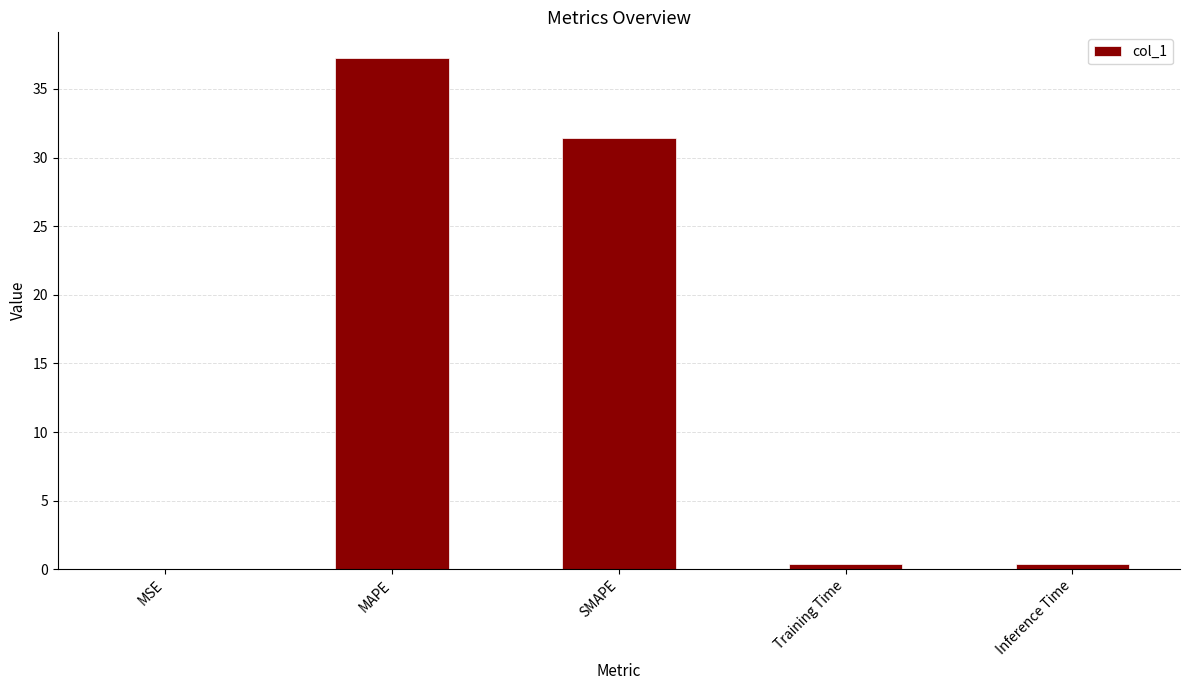

How many series are shown in this chart?

1